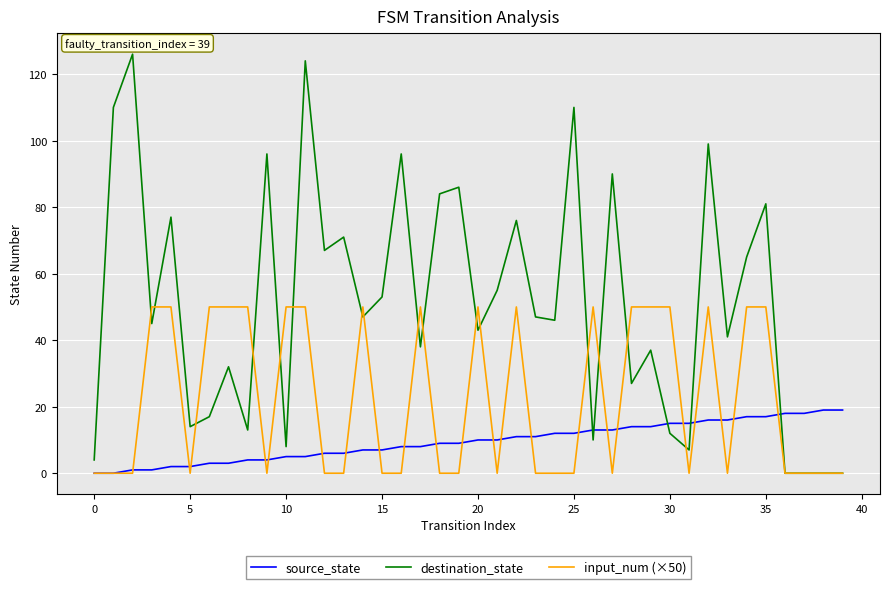

What is the difference between the second highest and minimum values in the source_state series?

19